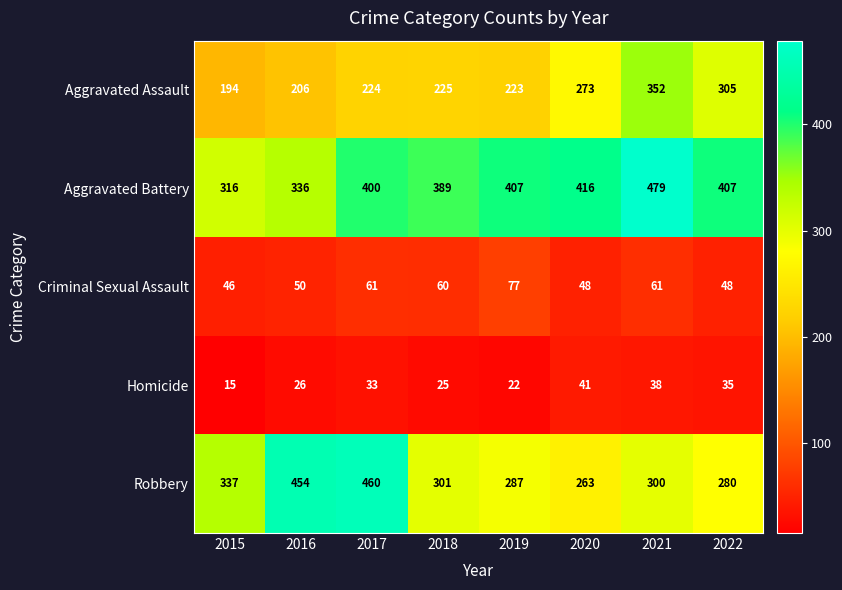

Which category has the highest value in the Aggravated Assault series?

2021